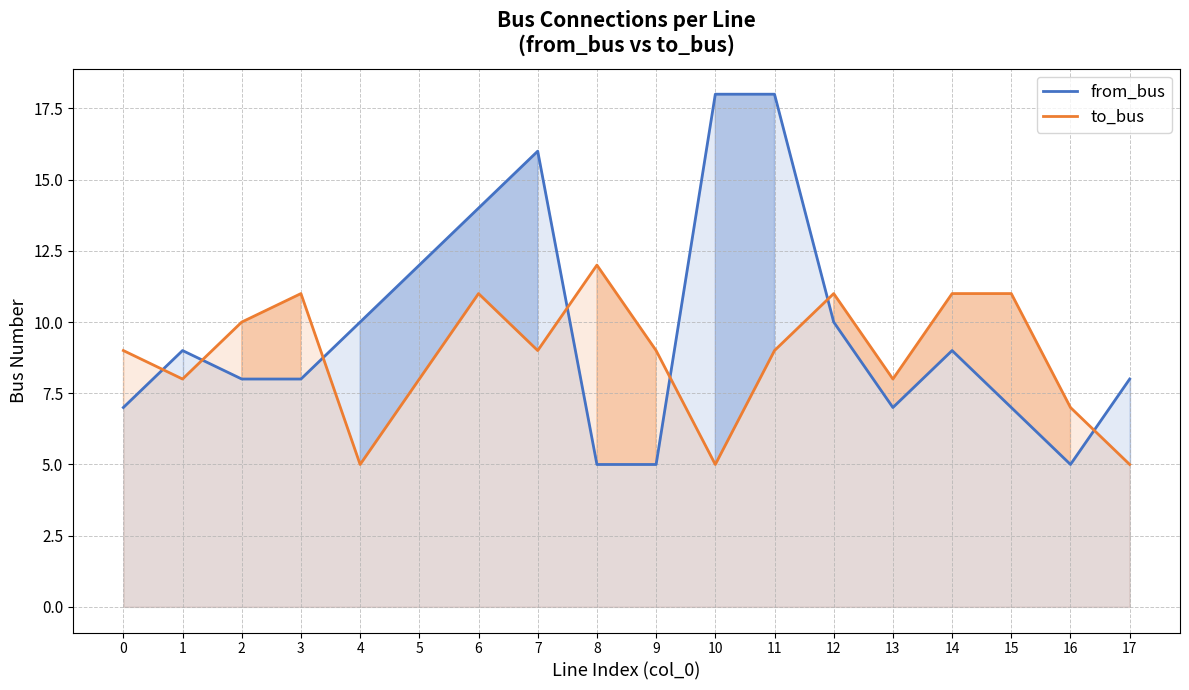

How many times do from_bus and to_bus cross each other?

7